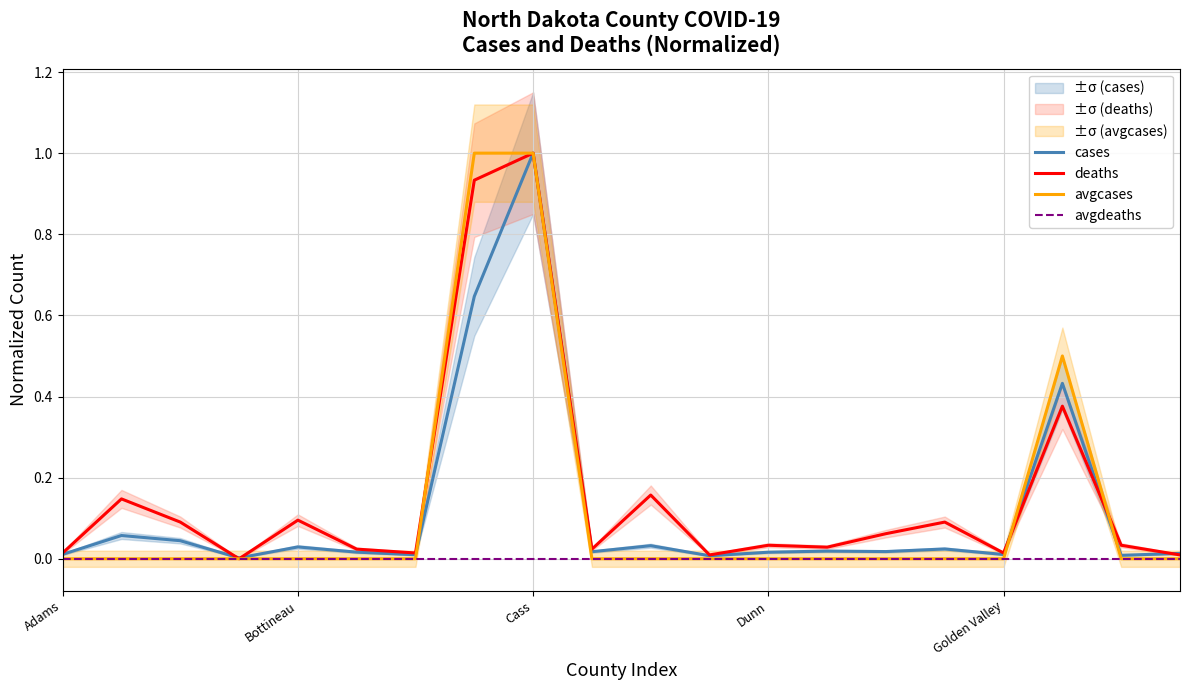

Between 7 and Adams, which is larger?

7